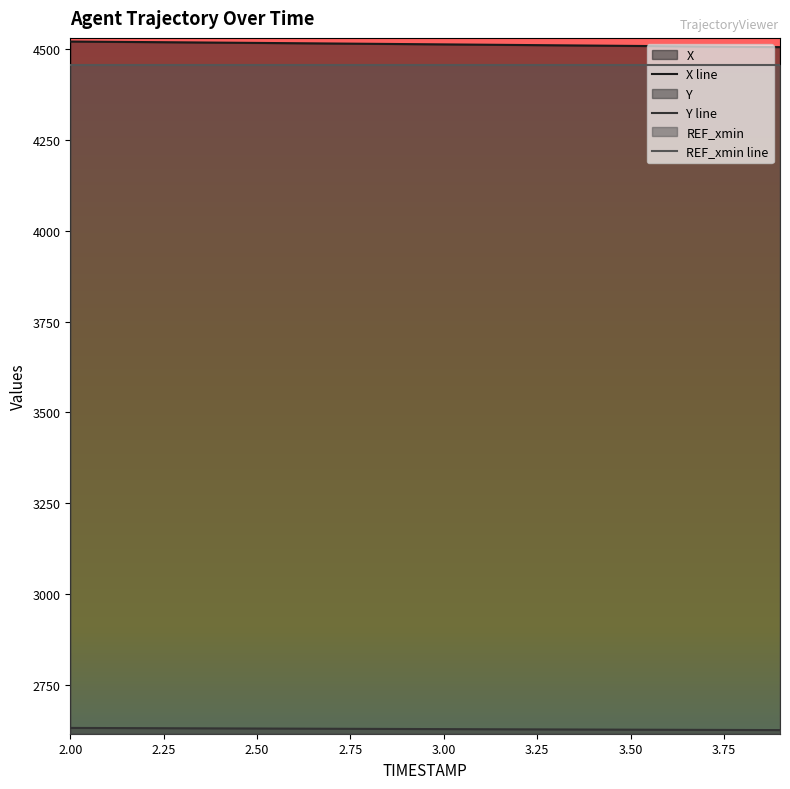

True or false: Y and X cross at least once.

False